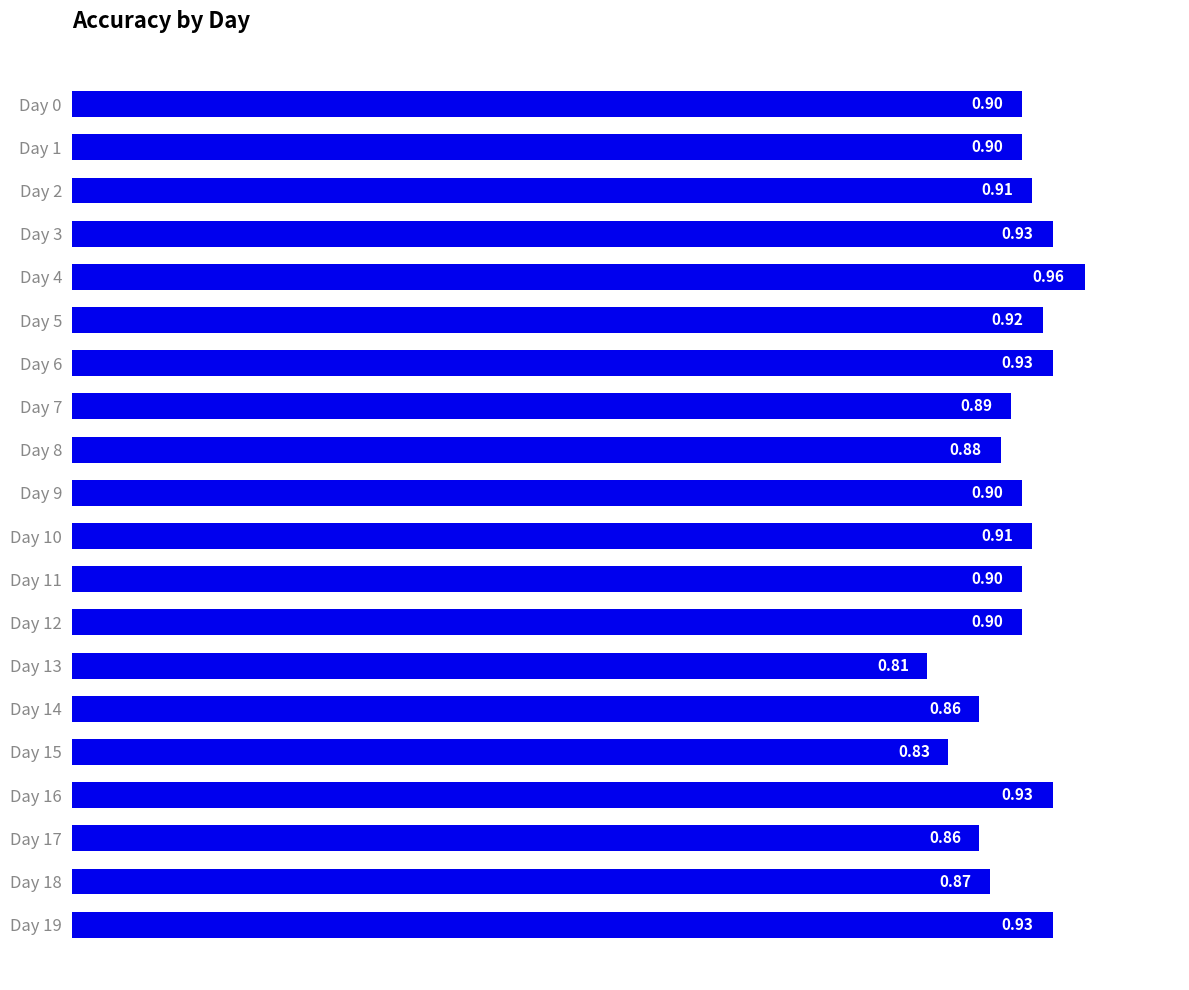

Between Day 16 and Day 9, which is larger?

Day 16